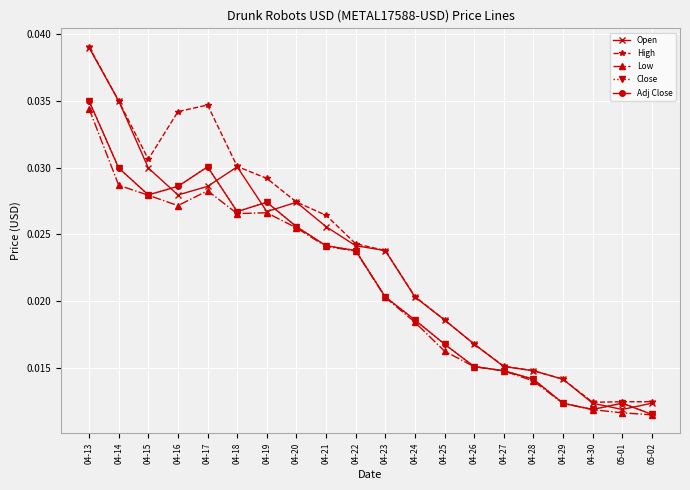

Does the chart have visible grid lines?

Yes